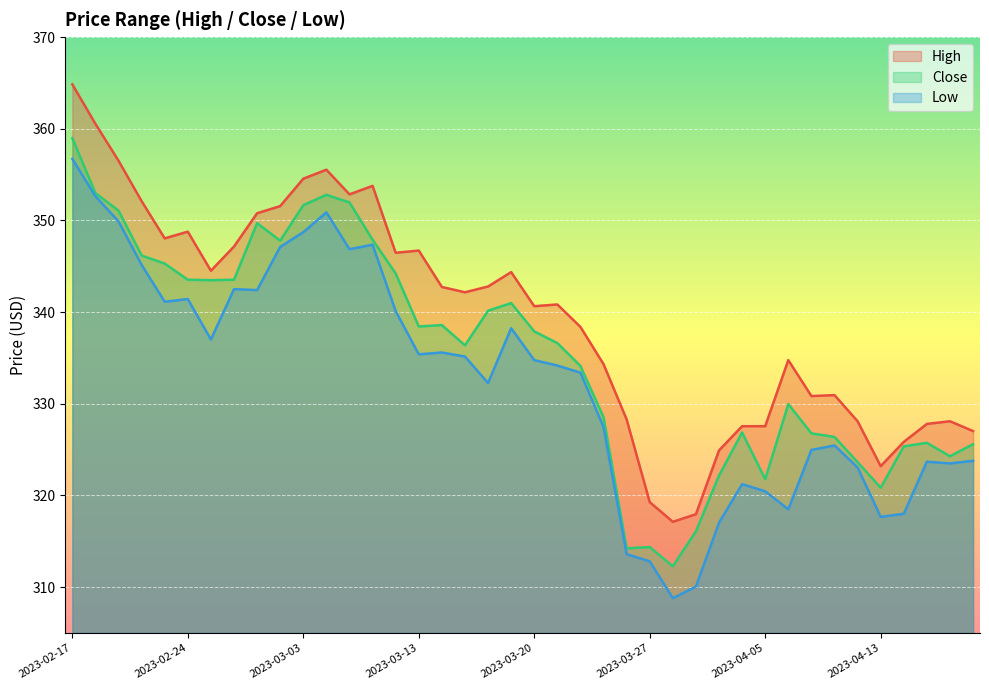

What are all the series names shown in the legend?

High, Close, Low